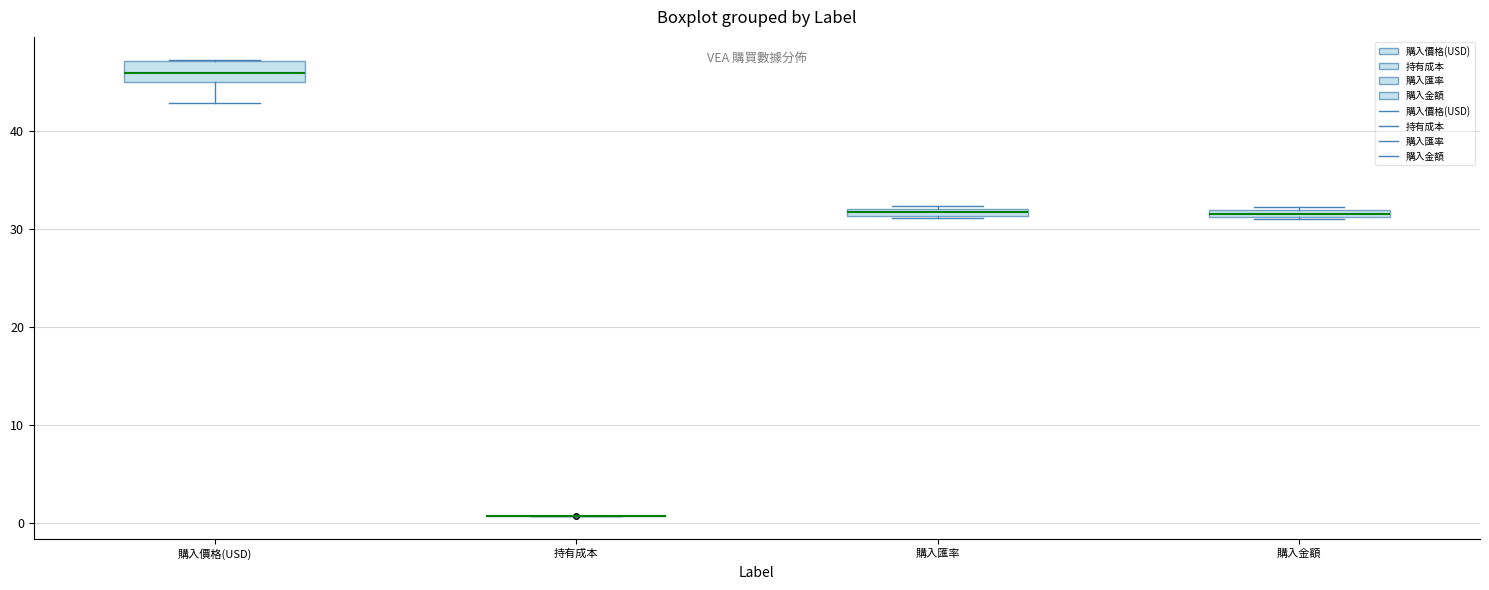

Comparing the boxes themselves (not the whiskers), which one is the tallest?

購入價格(USD)